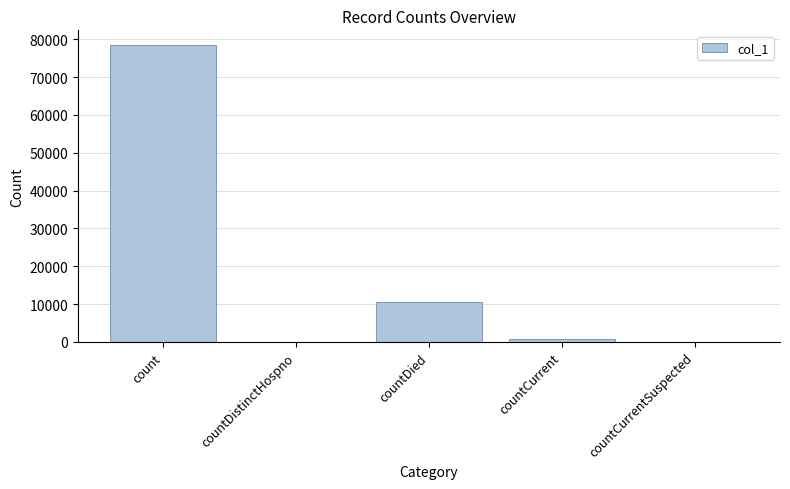

What is the sum of all values?

89882